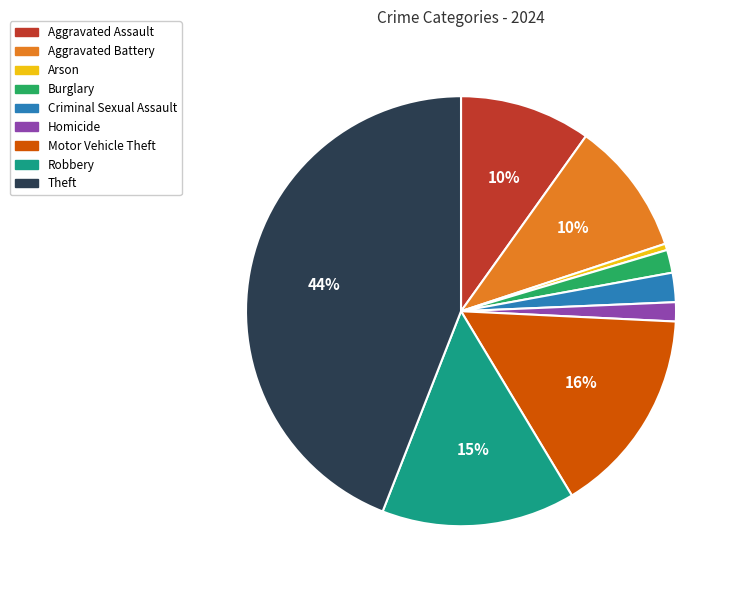

Count the number of slices in the pie.

9